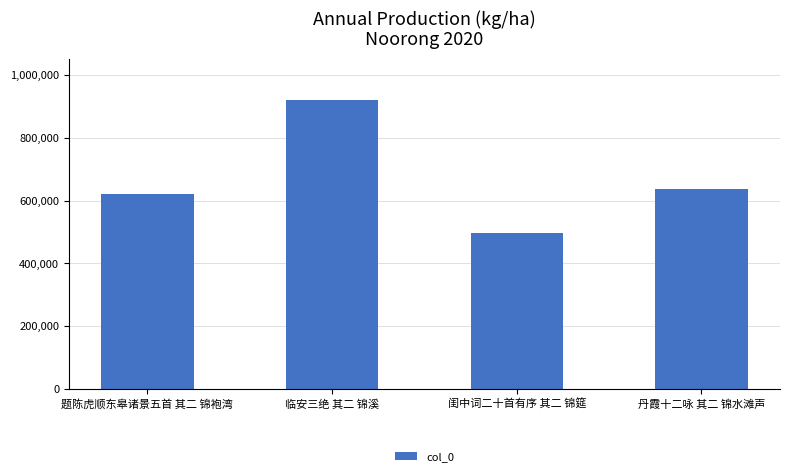

What is the label of the 1st bar from the right?

丹霞十二咏 其二 锦水滩声